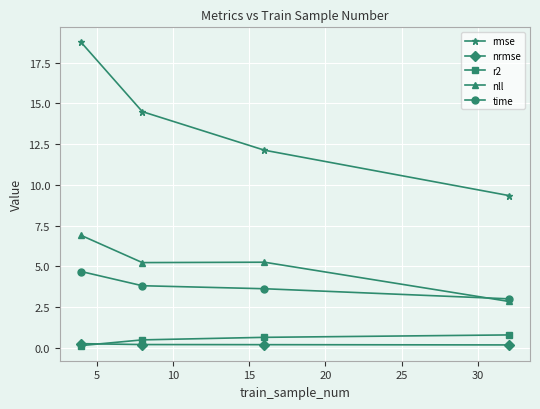

Does the chart have visible grid lines?

Yes